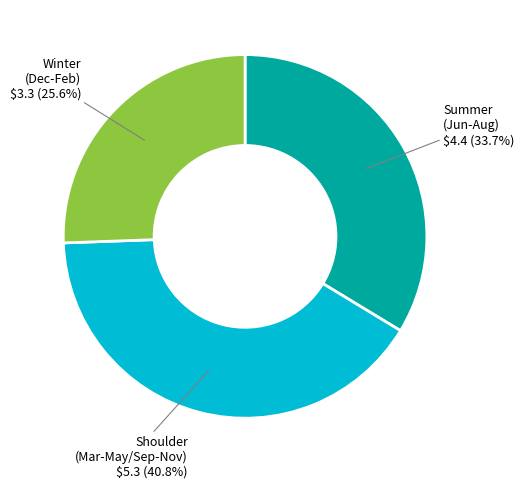

How many slices are in this pie chart?

3